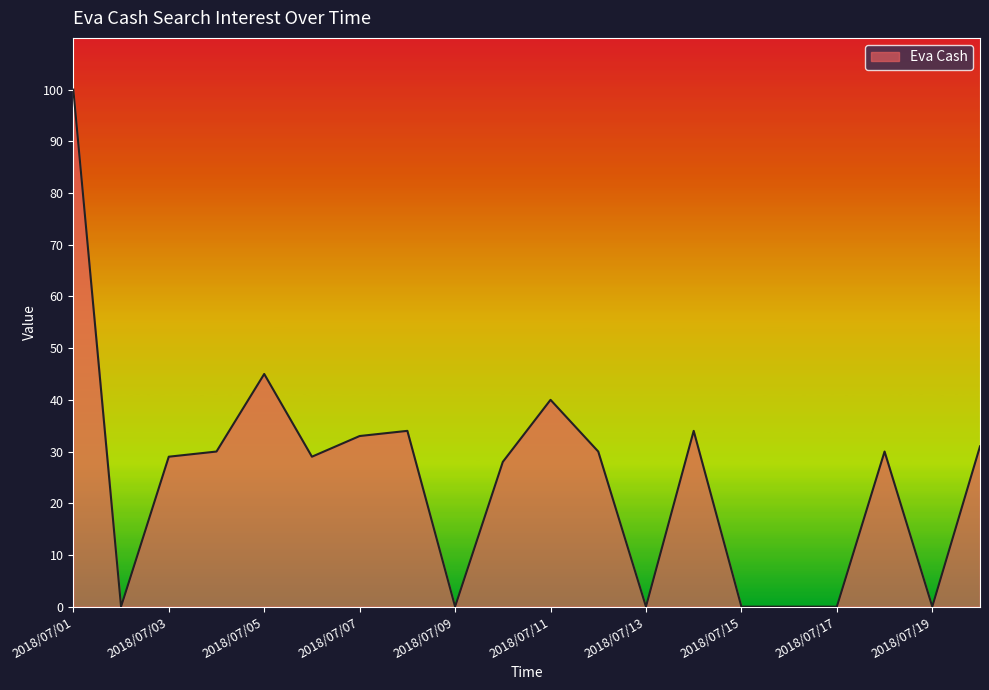

What is the maximum value shown in the chart?

100